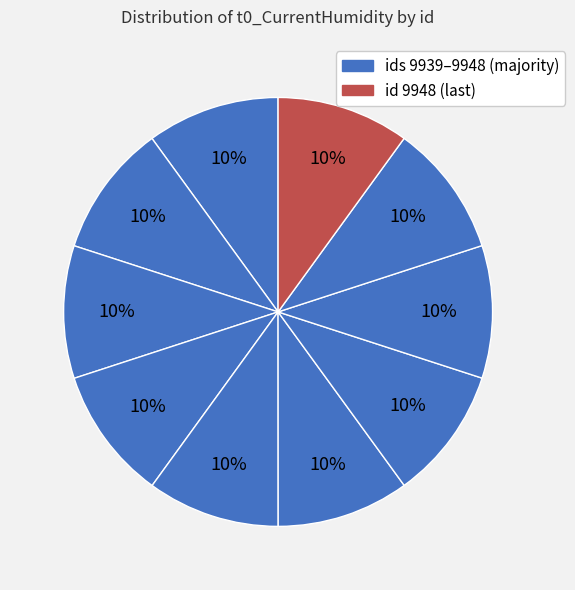

How many slices are in this pie chart?

10